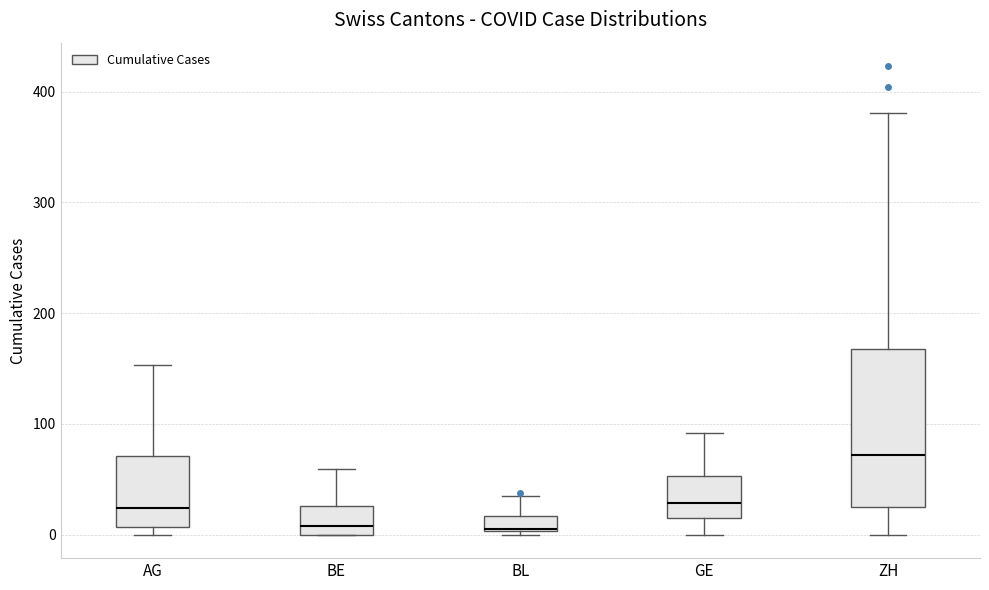

Comparing the boxes themselves (not the whiskers), which one is the tallest?

ZH